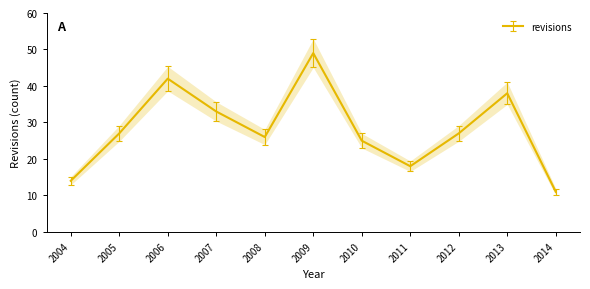

Reading left to right, transcribe all the data shown in this chart.

14	27	42	33	26	49	25	18	27	38	11